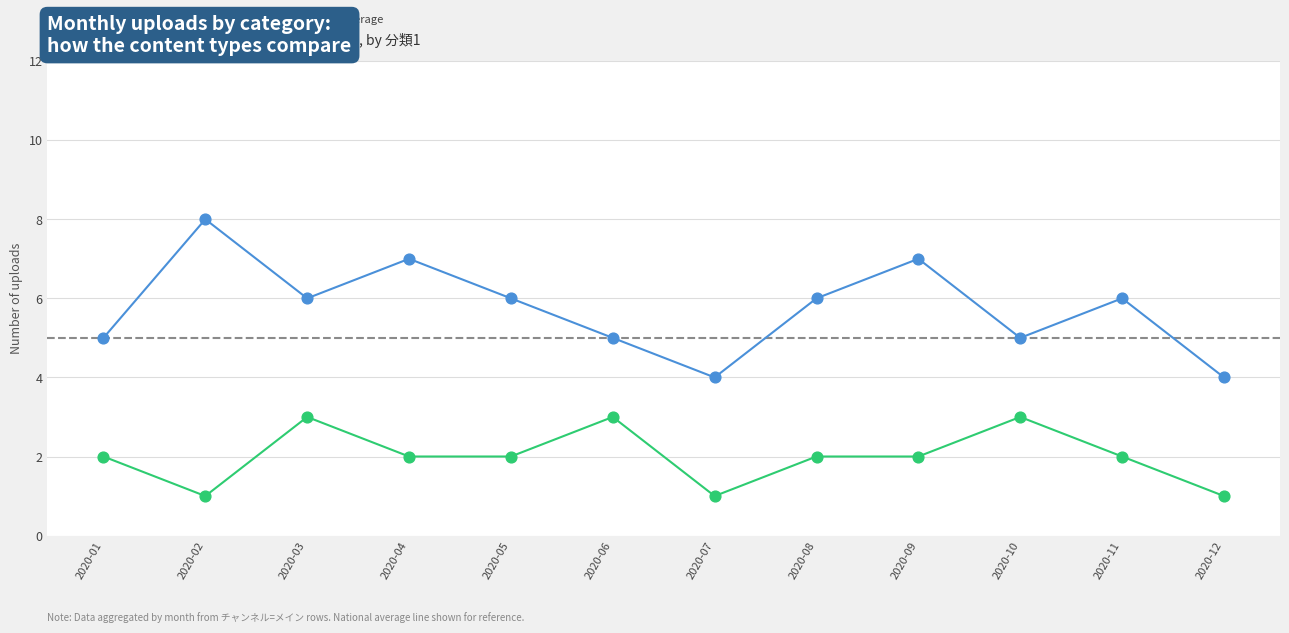

What is the total value across all series at 2020-02?

9